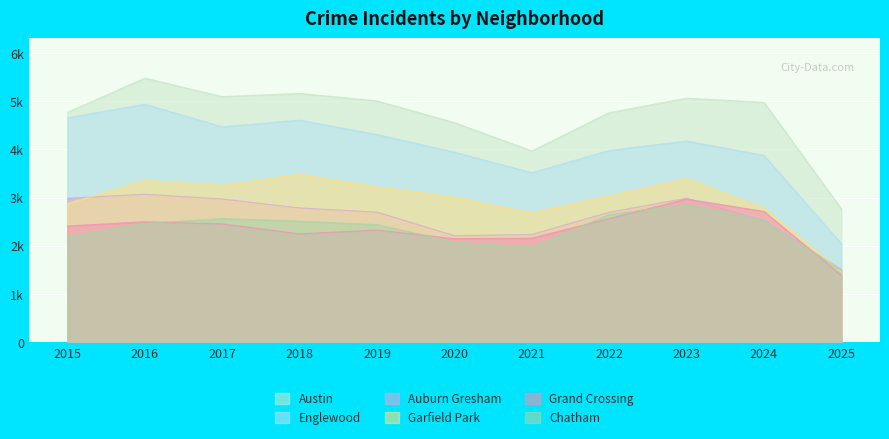

True or false: Englewood and Austin intersect in this chart.

False